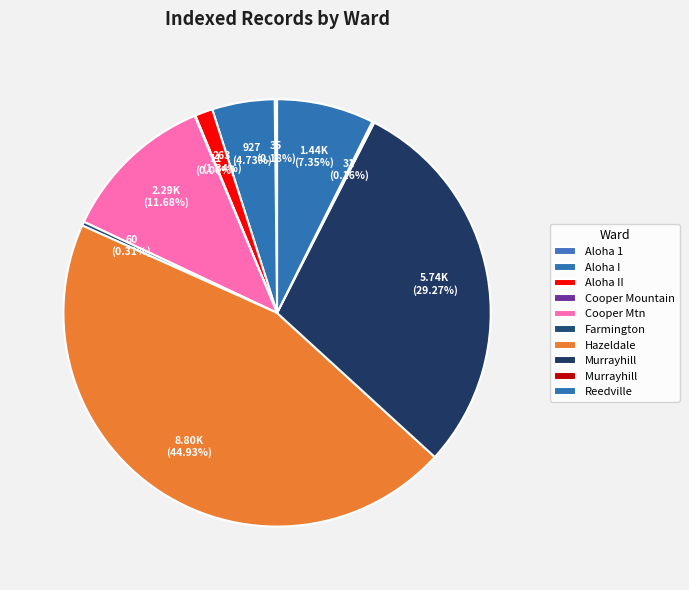

What is the largest slice in the pie chart?

Hazeldale